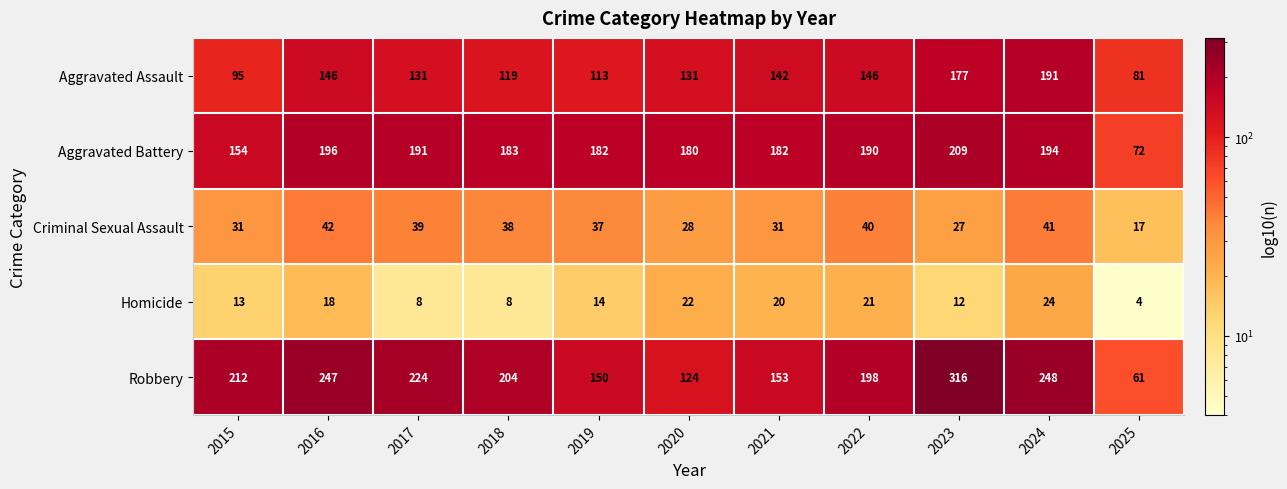

What is the total value across all series at 2018?

552